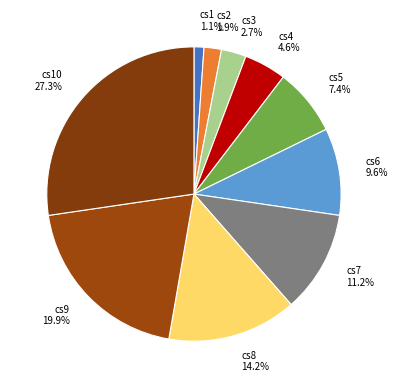

How many segments does this pie chart have?

10